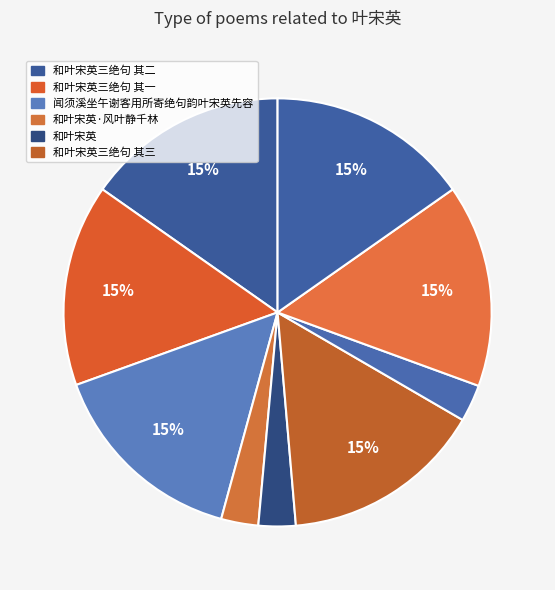

To the nearest percent, what is the average slice percentage?

11%